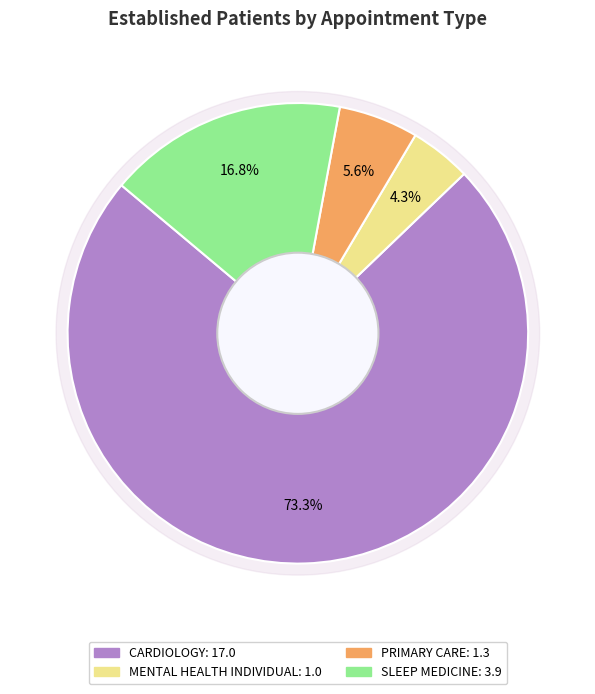

Rank the categories by value from highest to lowest.

CARDIOLOGY, SLEEP MEDICINE, PRIMARY CARE, MENTAL HEALTH INDIVIDUAL